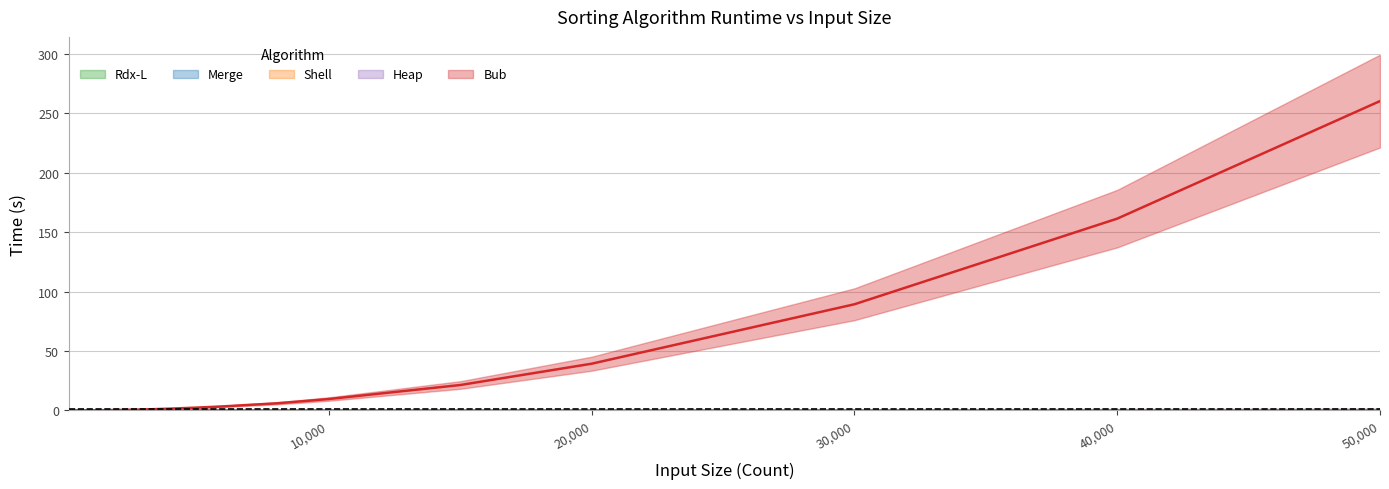

Where is the first local minimum for Shell?

8000